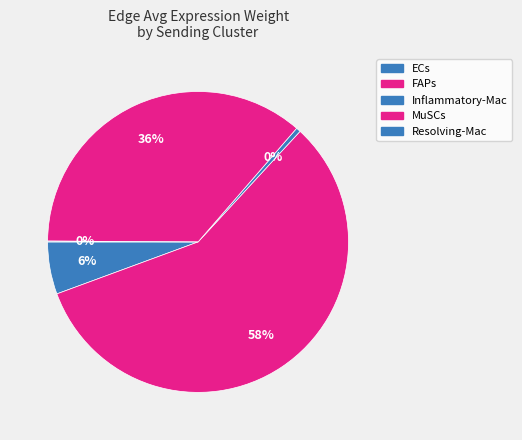

To the nearest percent, what percentage of the pie is FAPs?

58%